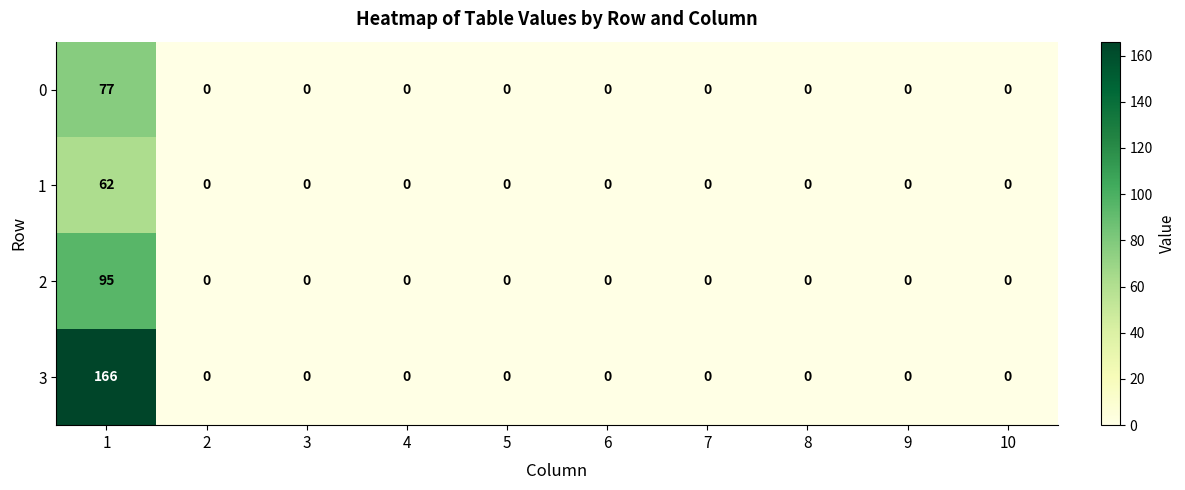

List the series in order of their peak value, highest first.

3, 2, 0, 1